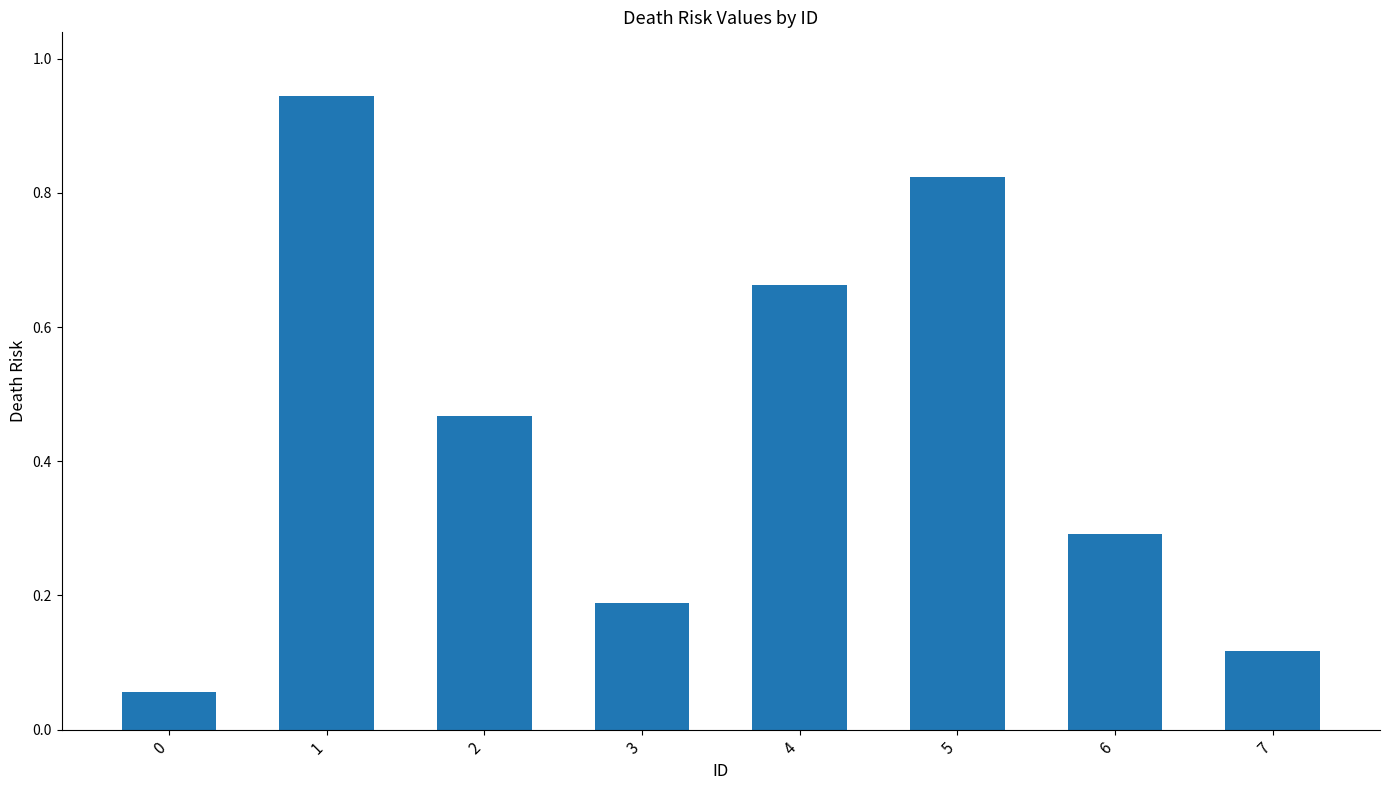

Rank the categories by value from lowest to highest.

0, 7, 3, 6, 2, 4, 5, 1